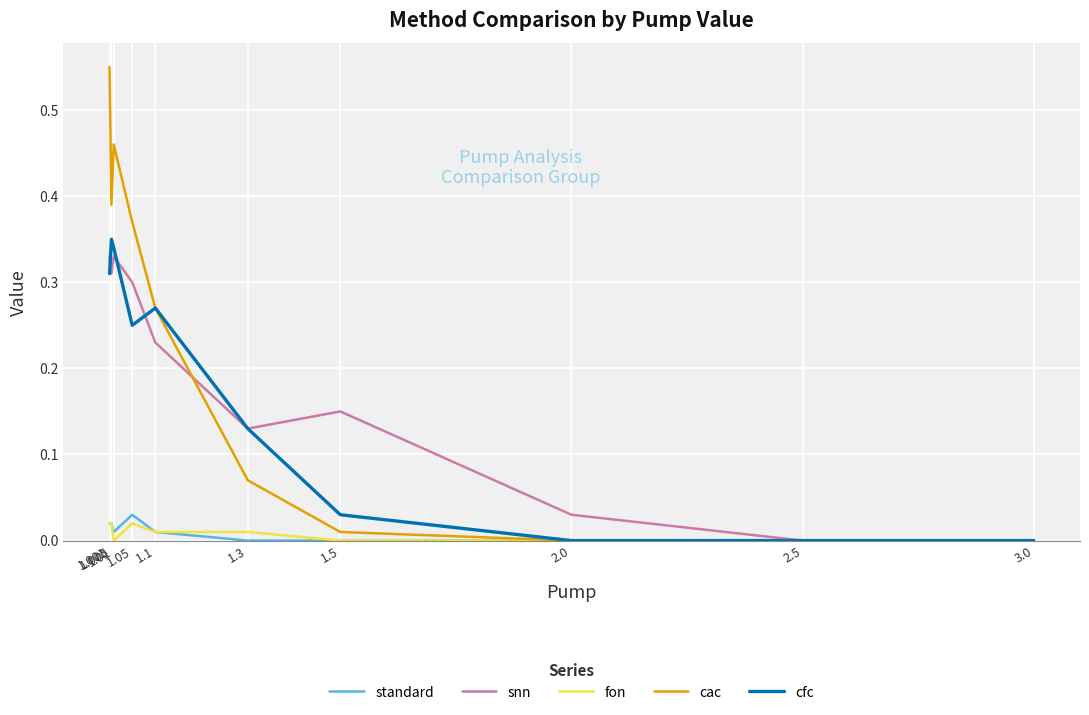

What are all the series names shown in the legend?

standard, snn, fon, cac, cfc